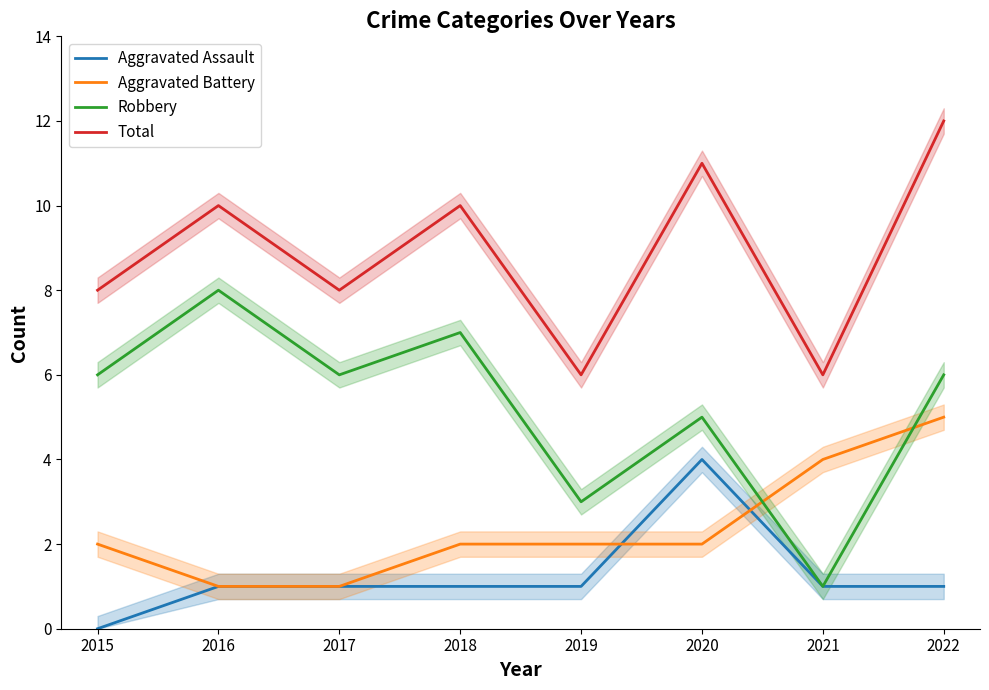

How many values in the Robbery series exceed 6?

2